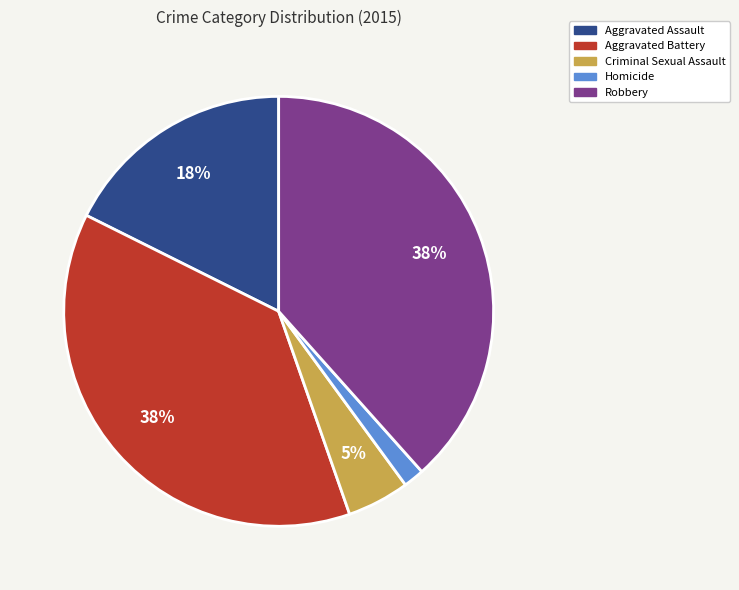

To the nearest percent, what is the average slice percentage?

20%